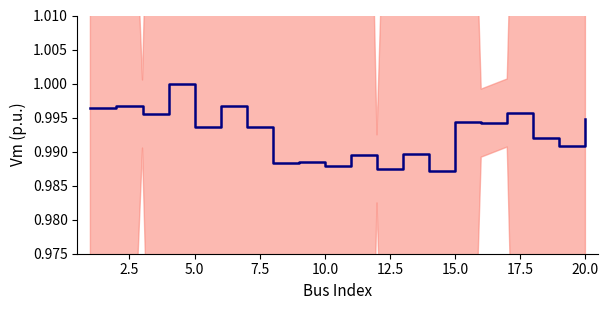

Reading left to right, transcribe all the data shown in this chart.

1.0	1.0	1.0	1.0	1.0	1.0	1.0	1.0	1.0	1.0	1.0	1.0	1.0	1.0	1.0	1.0	1.0	1.0	1.0	1.0